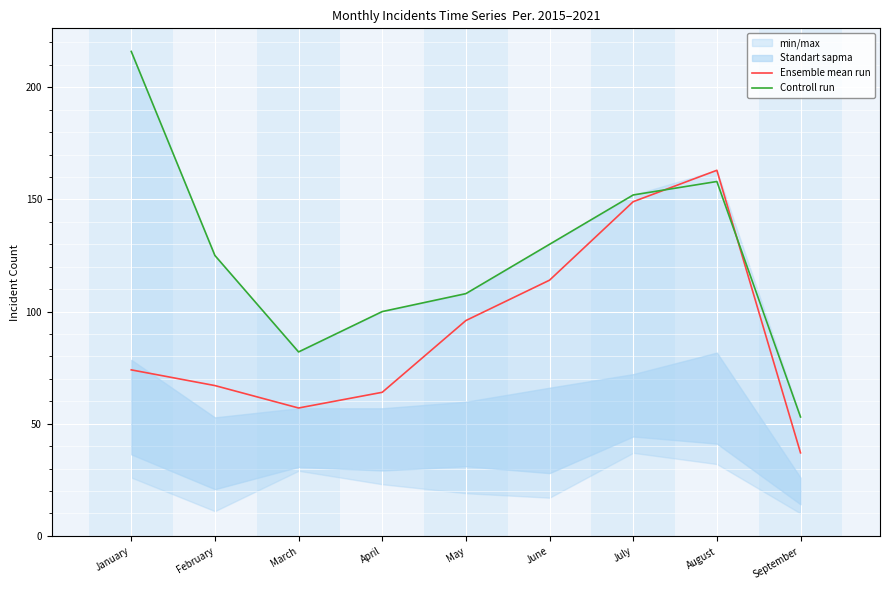

What is the maximum value for Ensemble mean run?

163